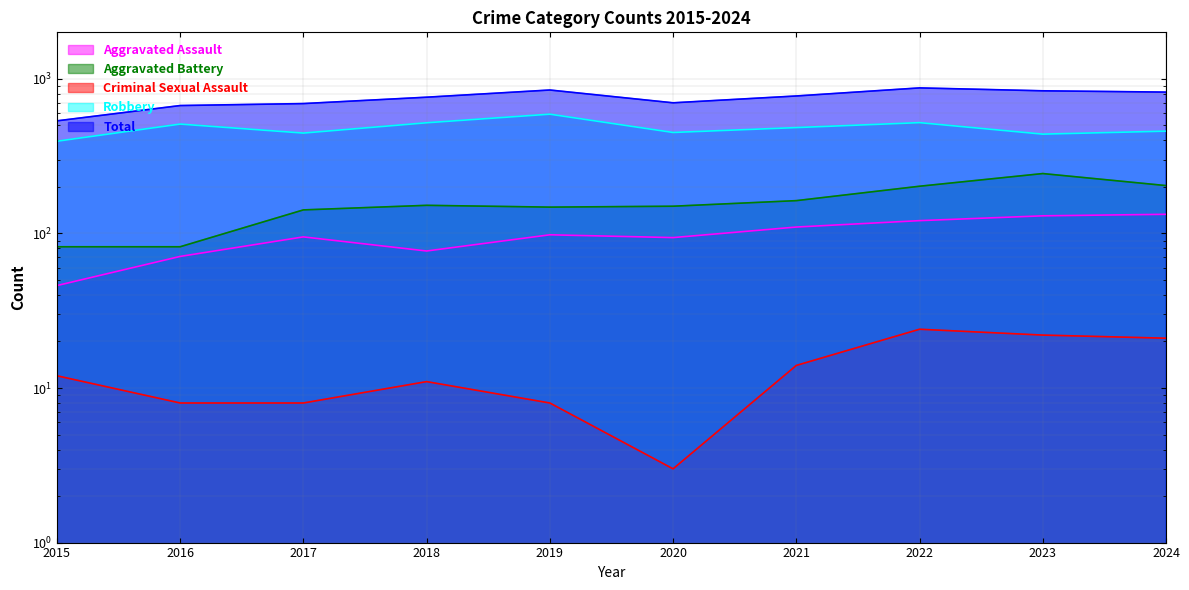

True or false: Robbery and Criminal Sexual Assault intersect in this chart.

False